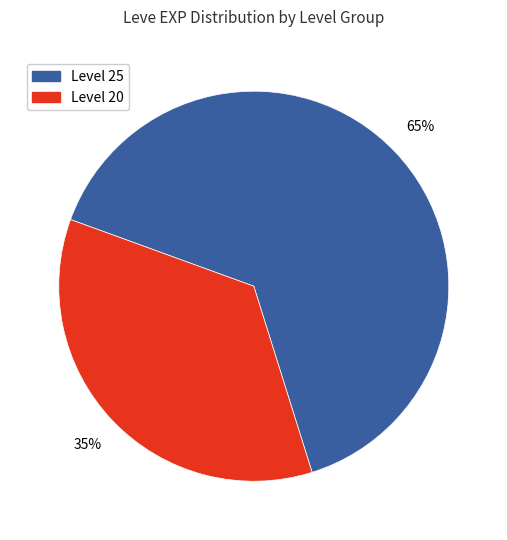

Is there a majority slice in this chart?

Yes